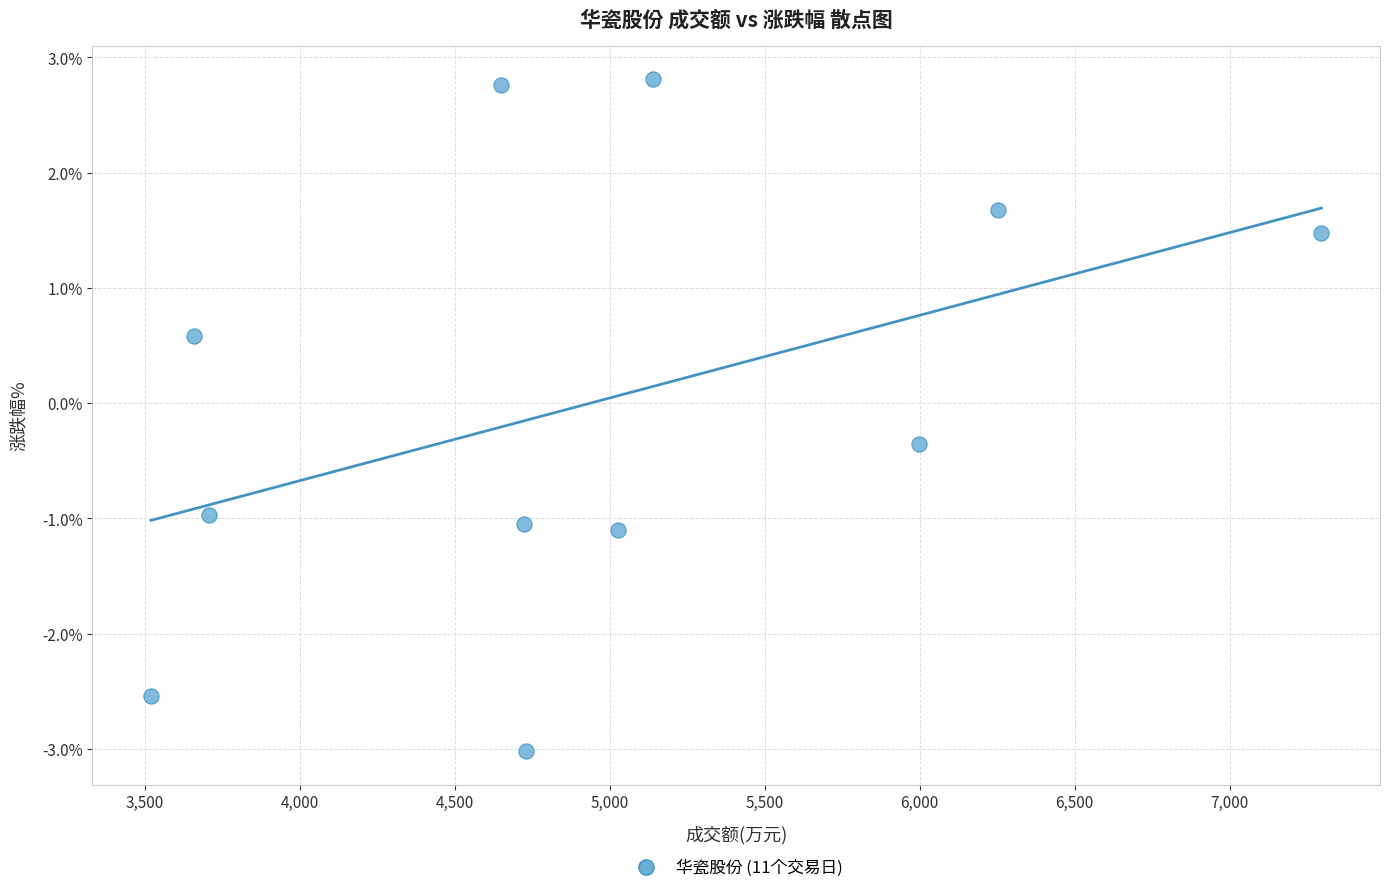

What is the average X value?

4972.7